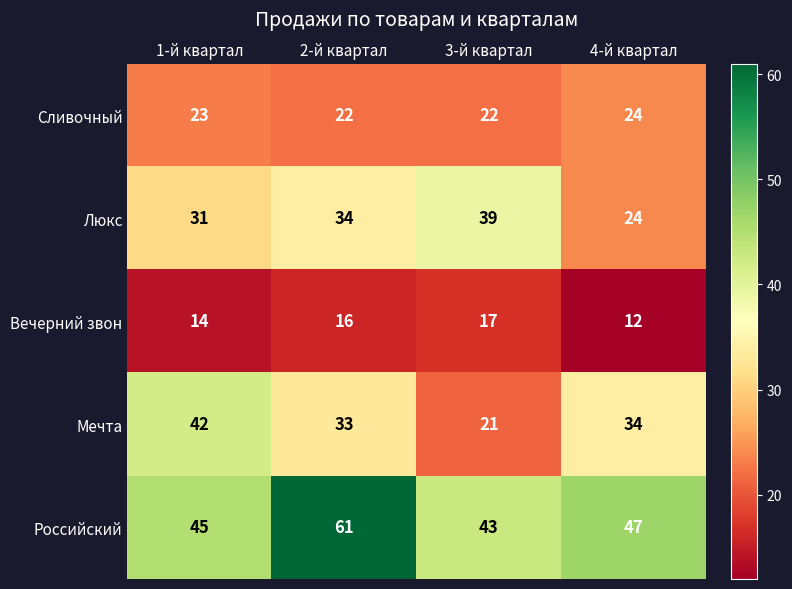

Where is Сливочный nearest to the value 23?

1-й квартал